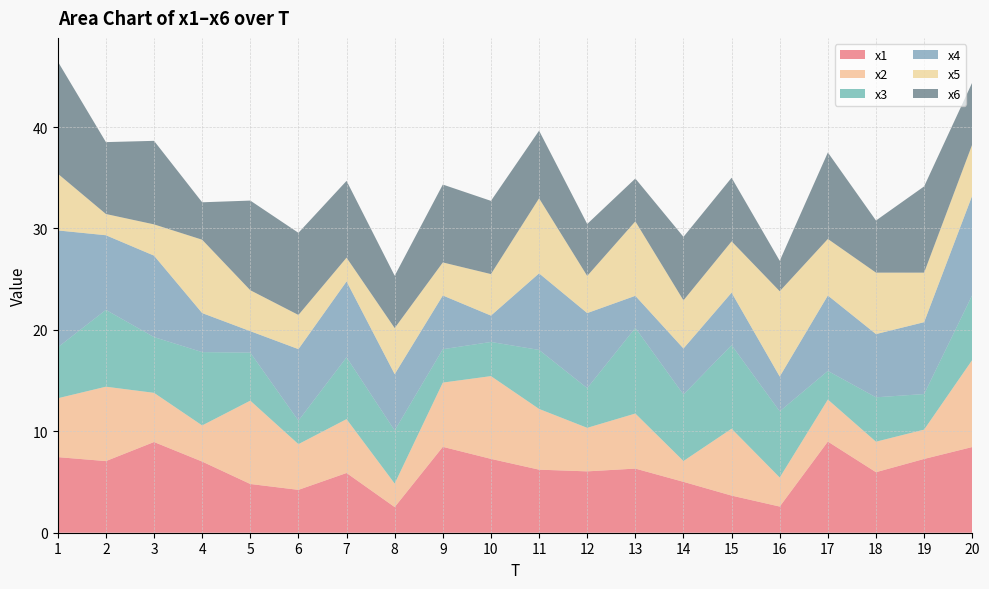

Reading left to right, extract all data points from this chart.

x1: 7.5	7.1	8.9	7.0	4.8	4.2	5.9	2.5	8.5	7.3	6.2	6.1	6.3	5.0	3.7	2.6	9.0	6.0	7.3	8.4
x2: 5.8	7.3	4.8	3.6	8.2	4.5	5.3	2.3	6.3	8.2	6.0	4.3	5.4	2.1	6.6	2.9	4.1	3.0	2.9	8.6
x3: 5.0	7.6	5.5	7.2	4.7	2.3	6.1	5.2	3.3	3.4	5.8	3.9	8.4	6.6	8.2	6.5	2.8	4.4	3.5	6.4
x4: 11.5	7.4	8.0	3.8	2.1	7.0	7.5	5.5	5.3	2.6	7.5	7.4	3.2	4.5	5.2	3.4	7.4	6.2	7.1	9.8
x5: 5.6	2.1	3.1	7.2	4.0	3.4	2.3	4.5	3.3	4.1	7.4	3.7	7.3	4.7	5.1	8.4	5.6	6.1	4.9	5.0
x6: 11.1	7.1	8.2	3.7	8.8	8.1	7.6	5.2	7.7	7.2	6.7	5.1	4.2	6.3	6.3	3.0	8.5	5.1	8.5	6.1